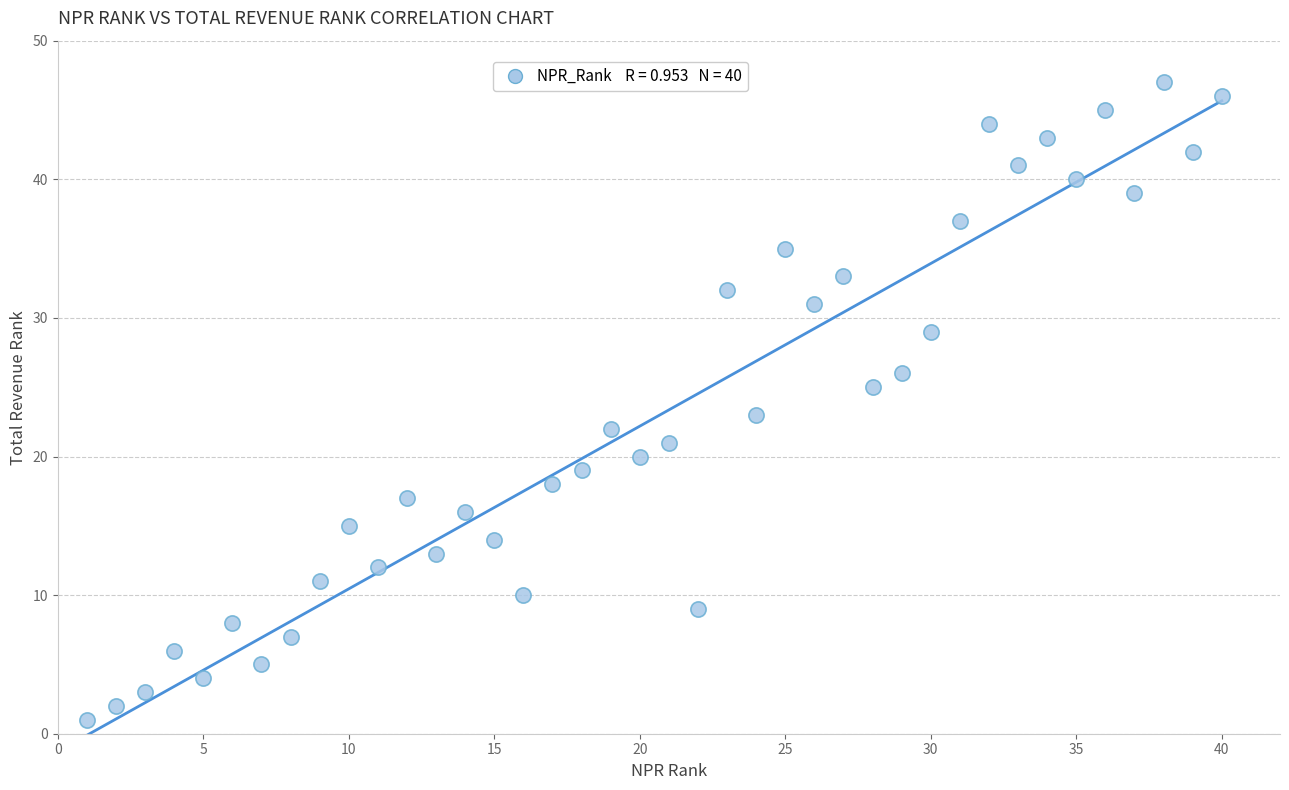

What is the range of X values (max minus min)?

39